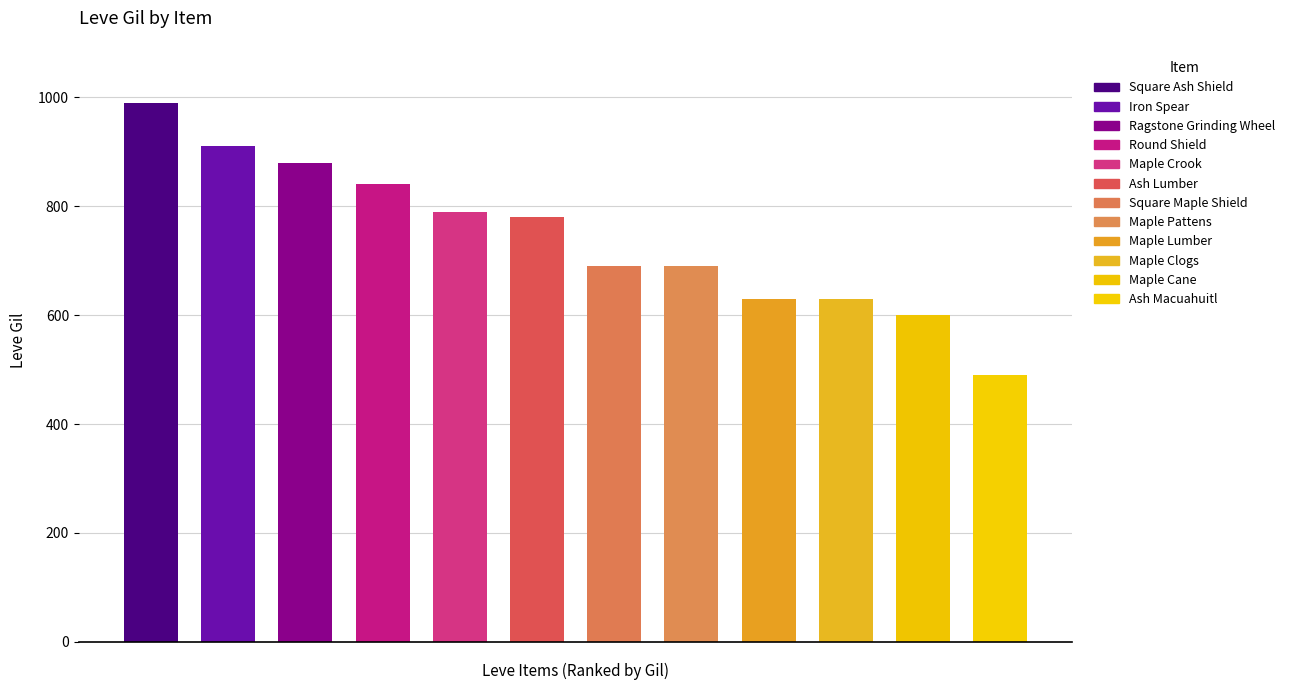

Are the bars horizontal?

No